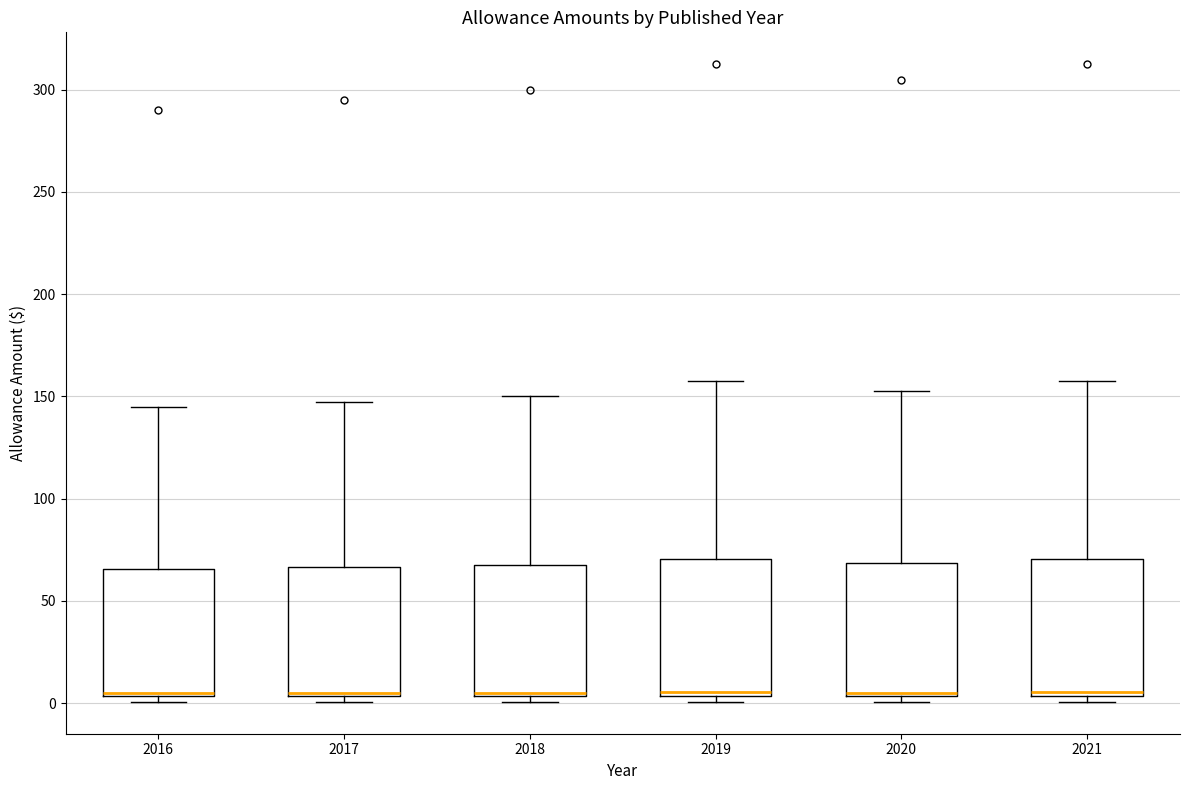

Where does the upper whisker of the box at x = 2021 end on the y-axis? The values are not printed on the chart, so give them approximately, as read against the axis.

160